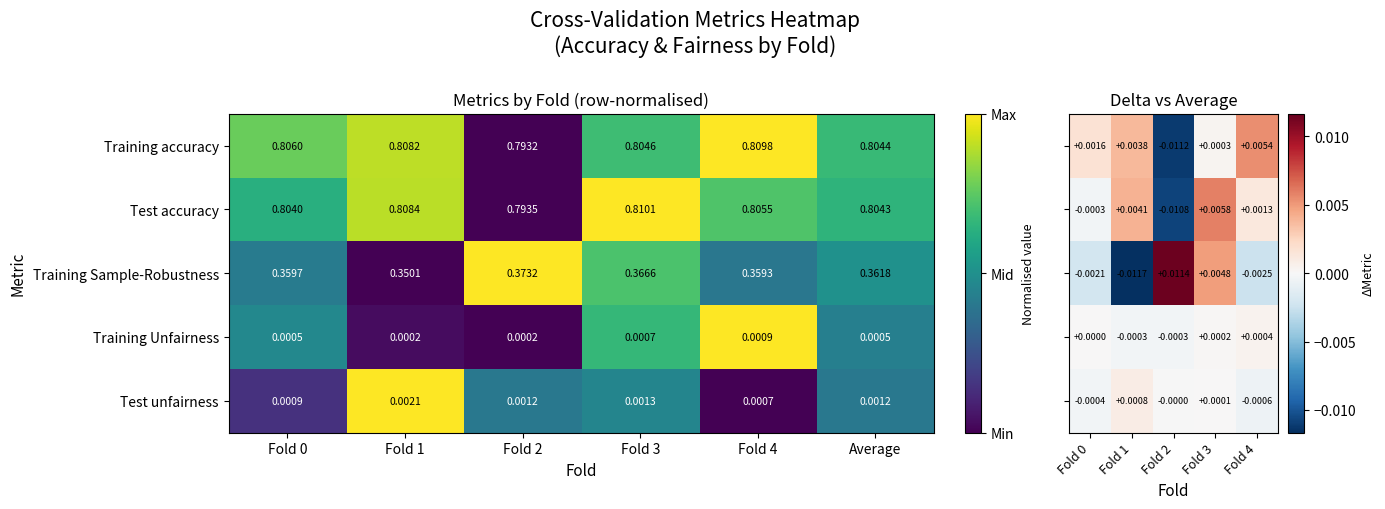

Is the value of Training Unfairness at Fold 1 greater than the value of Training Sample-Robustness at Fold 3?

No